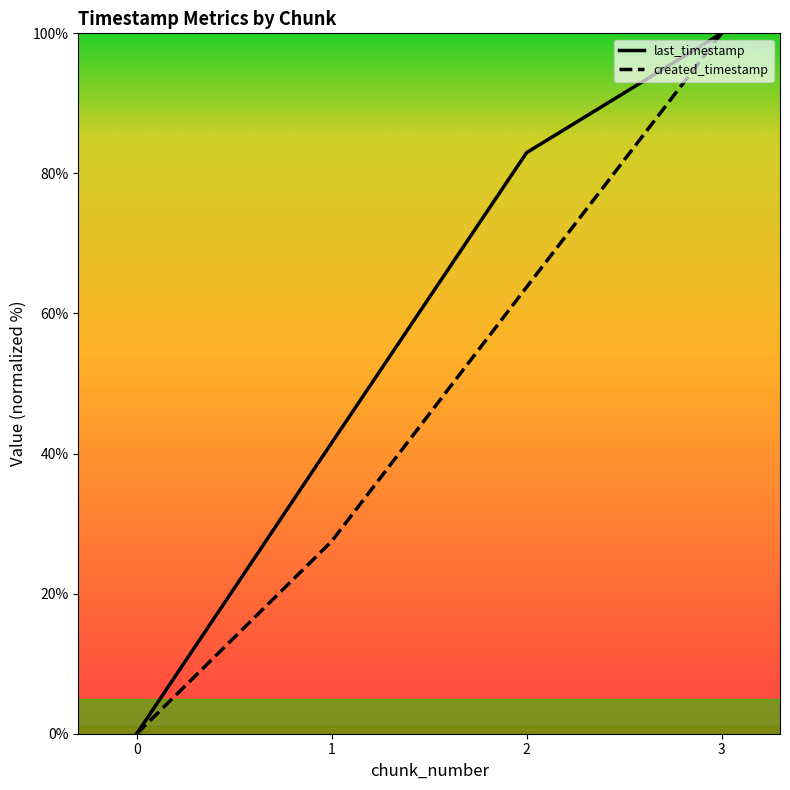

True or false: last_timestamp and system_time intersect in this chart.

False